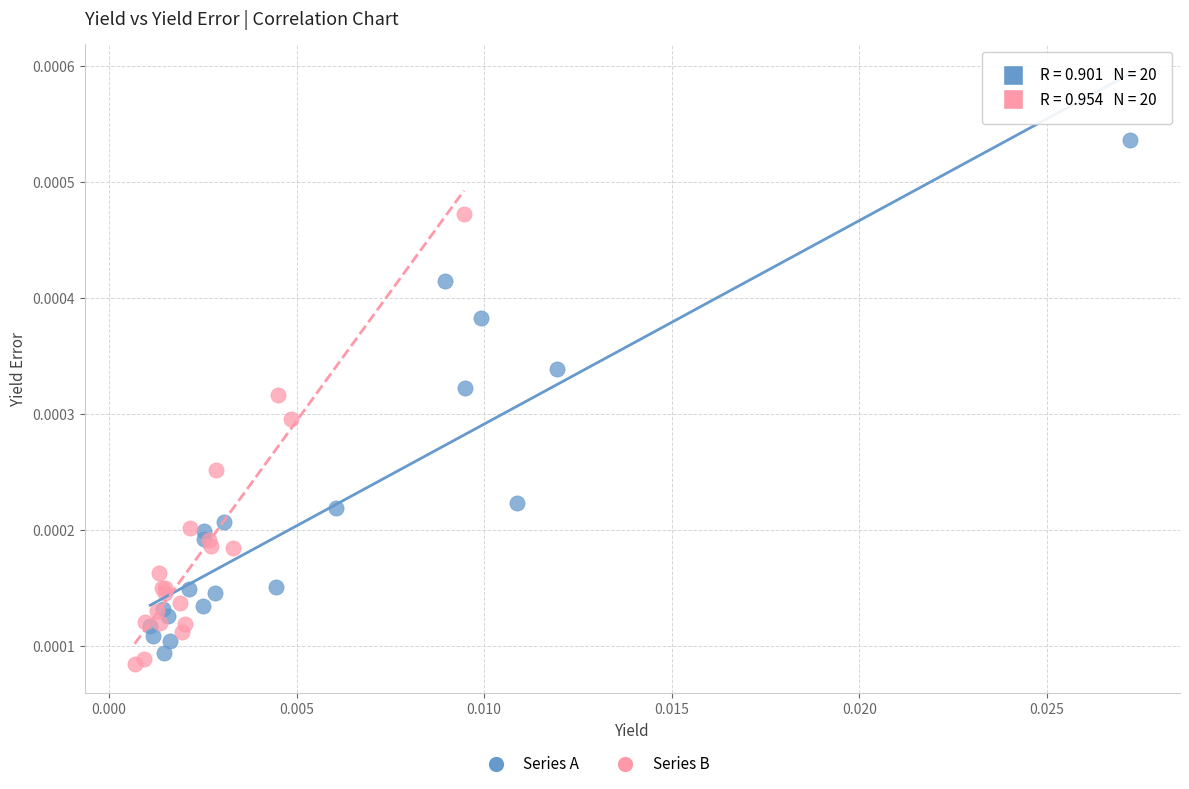

Which series reaches the maximum Y coordinate?

Series A